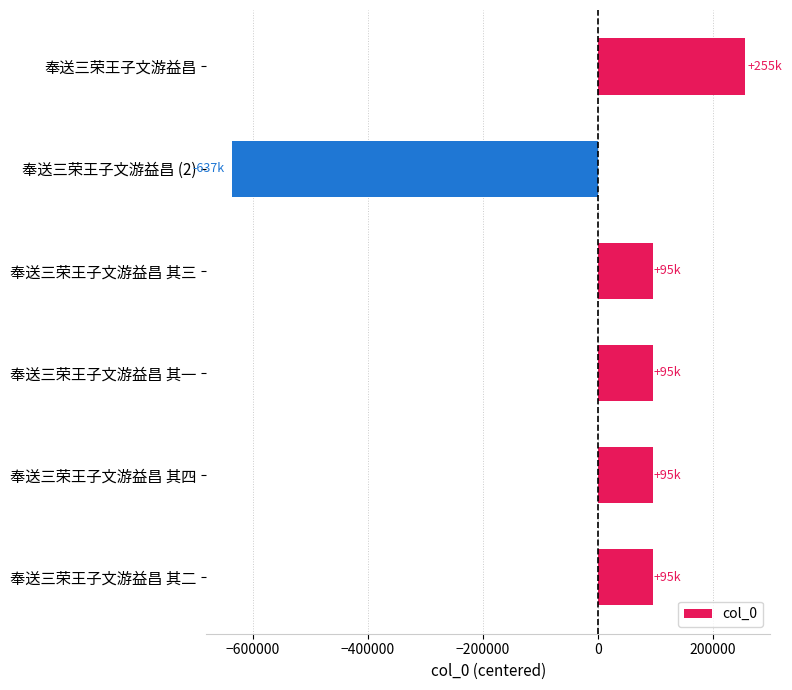

What is the difference between the maximum and minimum values?

892420